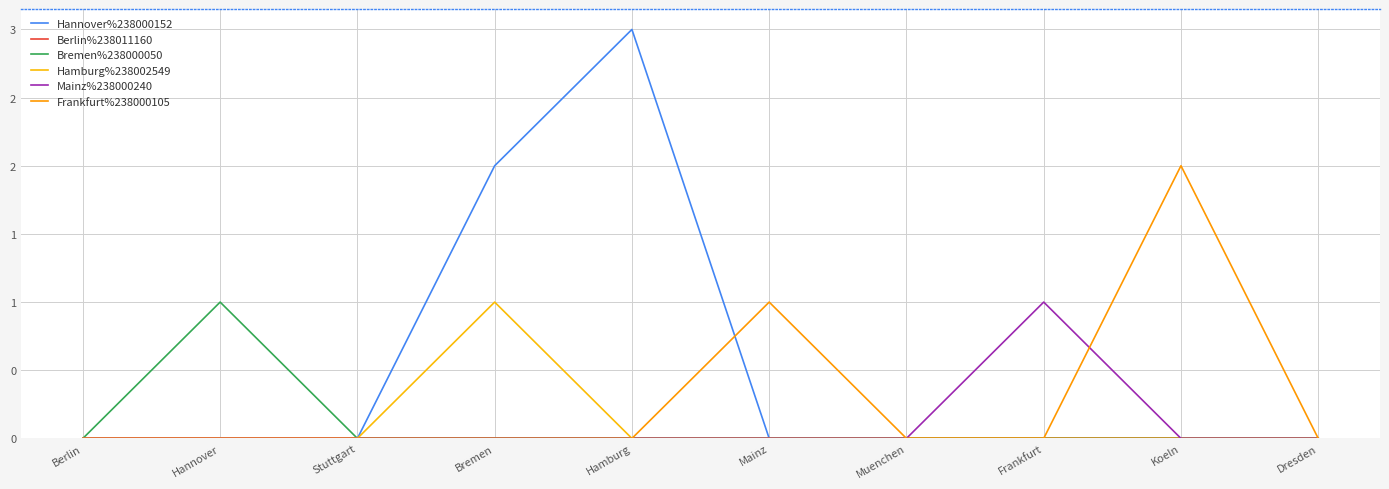

In Hannover%238000152, how many points are higher than both neighbors (excluding endpoints)?

1